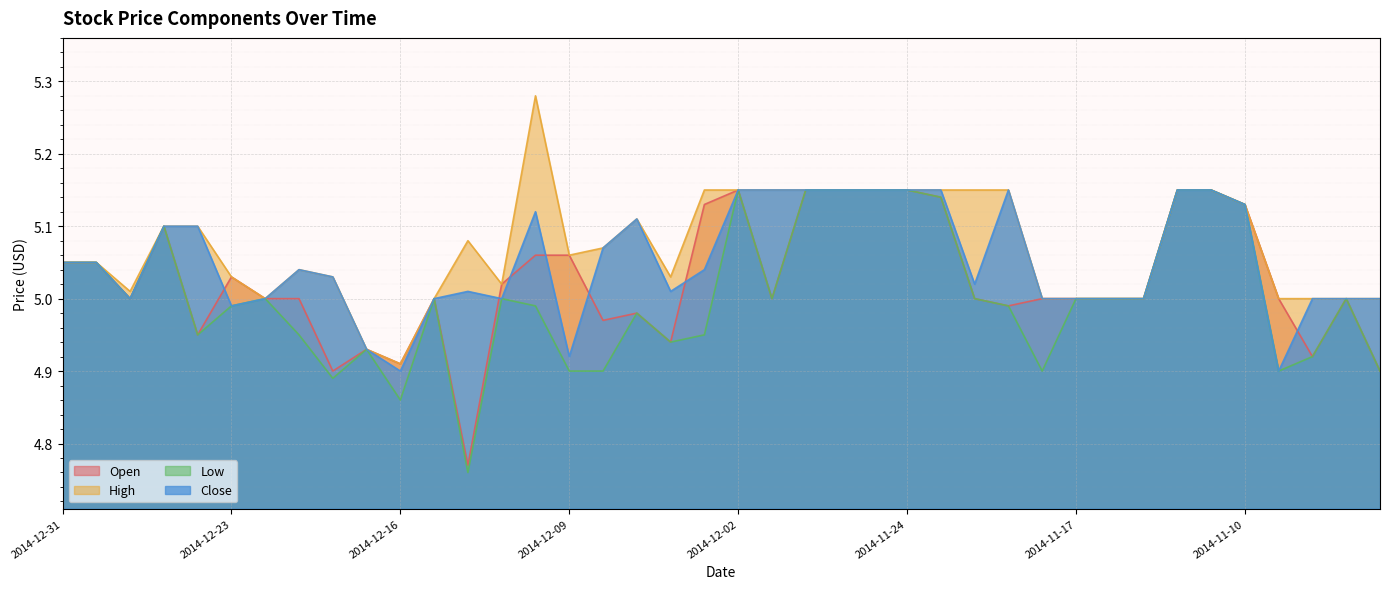

What is the sum of the Low values at 2014-12-31 and 2014-12-30?

10.1